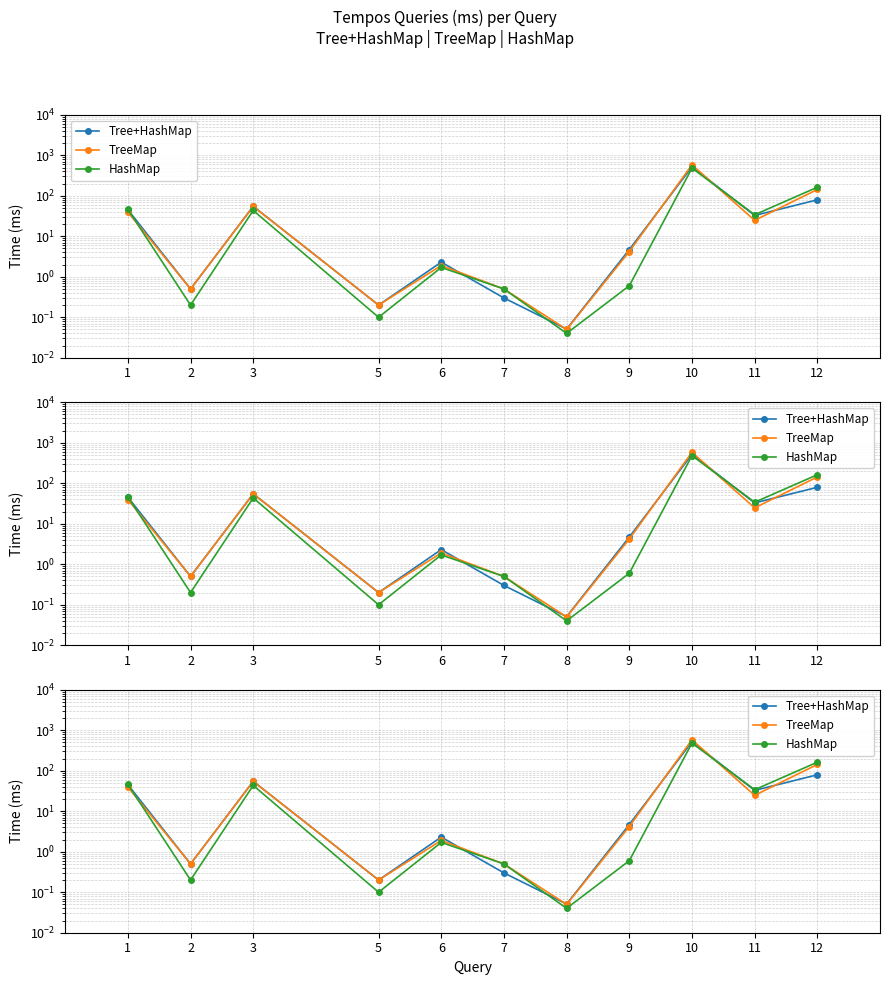

How many values in the TreeMap series are below 4?

5